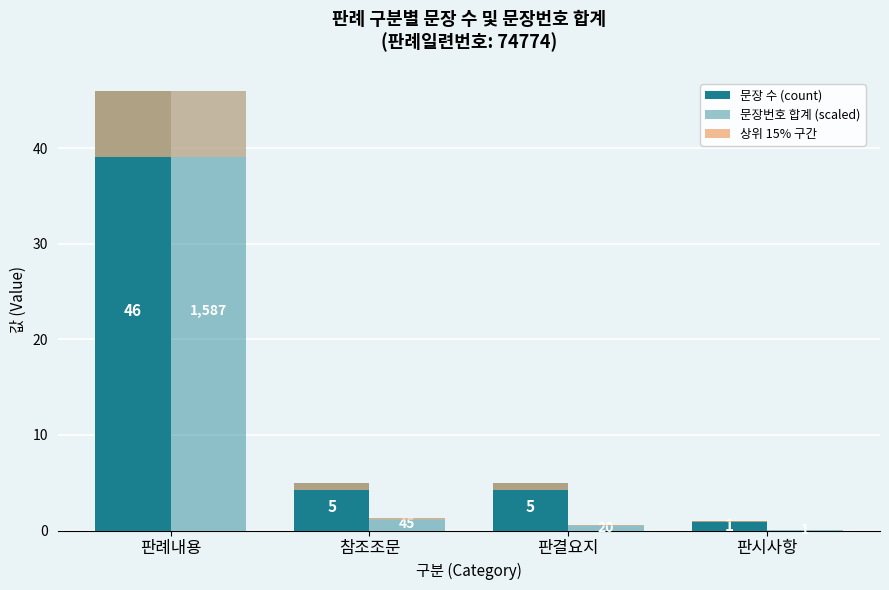

The 문장번호 상위 15% series shows 0.1 at 판결요지. True or false?

False